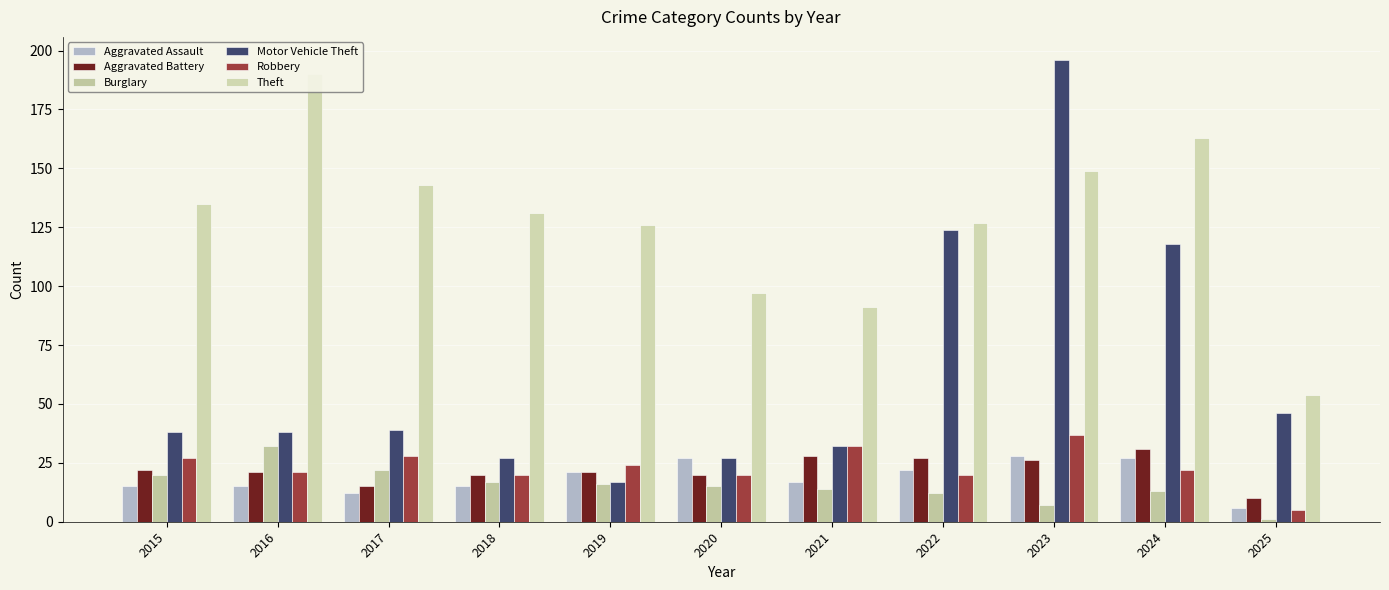

Reading right to left, transcribe all the data shown in this chart.

Aggravated Assault: 2025=6	2024=27	2023=28	2022=22	2021=17	2020=27	2019=21	2018=15	2017=12	2016=15	2015=15
Aggravated Battery: 2025=10	2024=31	2023=26	2022=27	2021=28	2020=20	2019=21	2018=20	2017=15	2016=21	2015=22
Burglary: 2025=1	2024=13	2023=7	2022=12	2021=14	2020=15	2019=16	2018=17	2017=22	2016=32	2015=20
Motor Vehicle Theft: 2025=46	2024=118	2023=196	2022=124	2021=32	2020=27	2019=17	2018=27	2017=39	2016=38	2015=38
Robbery: 2025=5	2024=22	2023=37	2022=20	2021=32	2020=20	2019=24	2018=20	2017=28	2016=21	2015=27
Theft: 2025=54	2024=163	2023=149	2022=127	2021=91	2020=97	2019=126	2018=131	2017=143	2016=190	2015=135